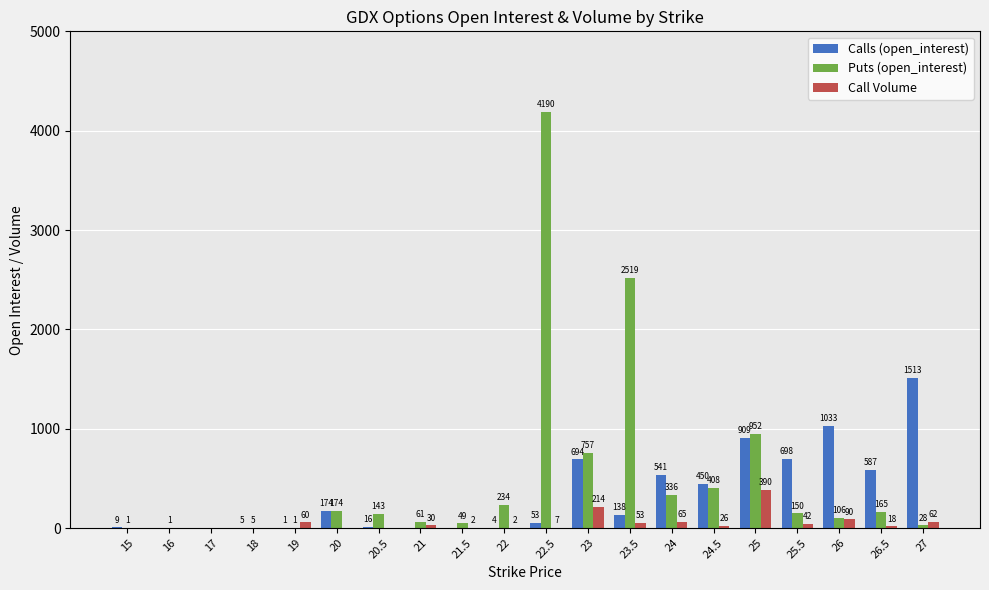

Does the chart contain stacked bars?

No